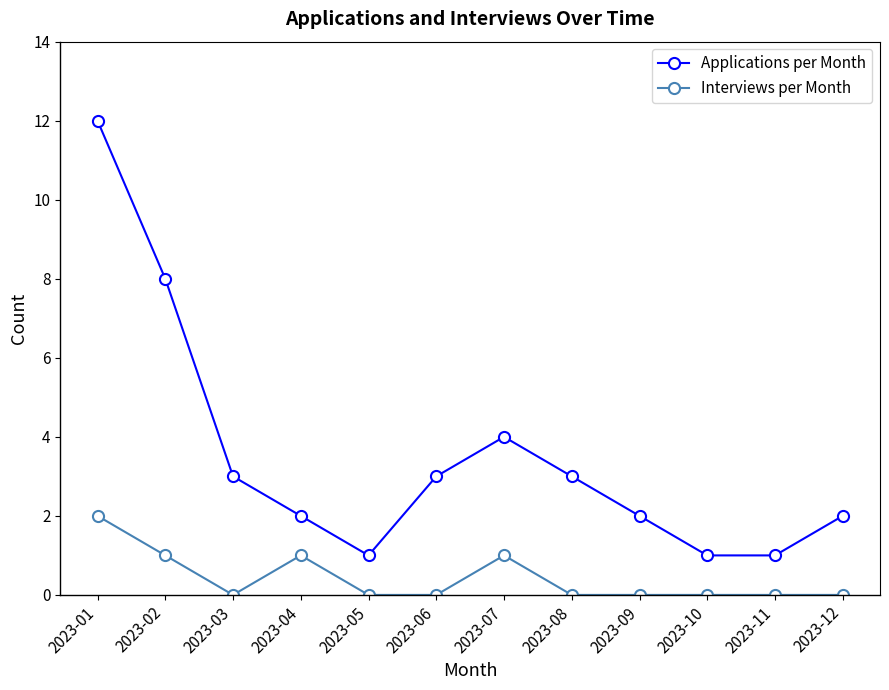

True or false: Interviews per Month and Applications per Month intersect in this chart.

False